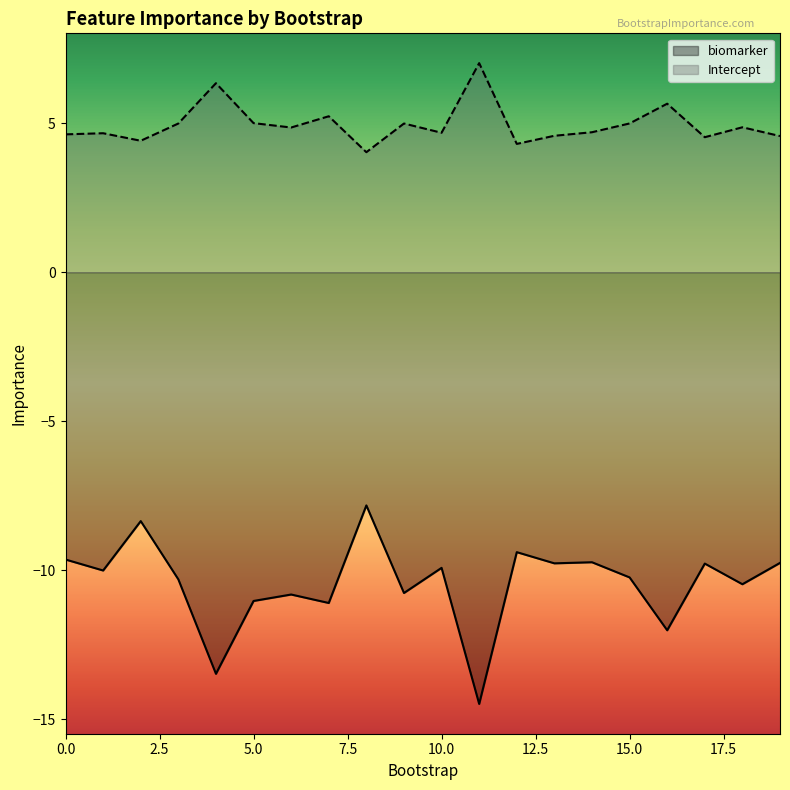

How many distinct data groups are displayed?

2